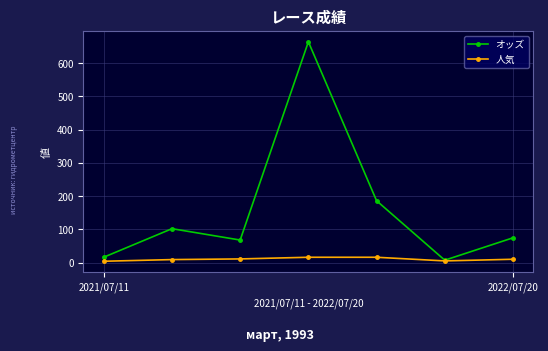

Which series has the largest total across all categories?

オッズ